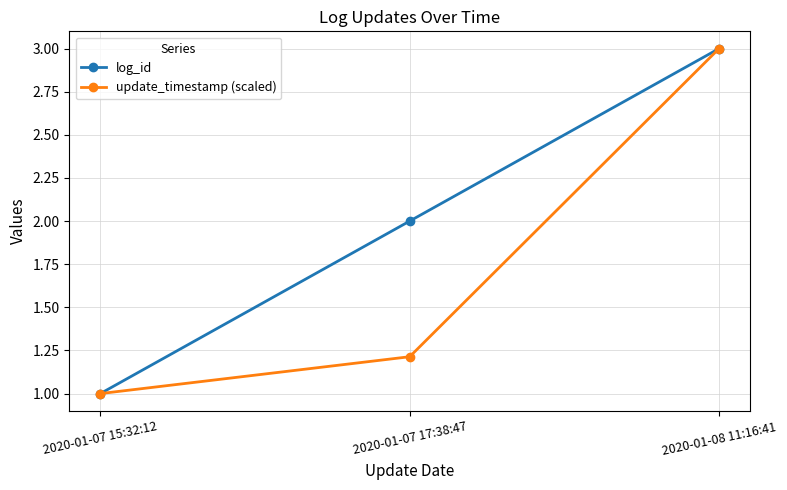

What is the total value across all series at 2020-01-07 15:32:12?

2.0